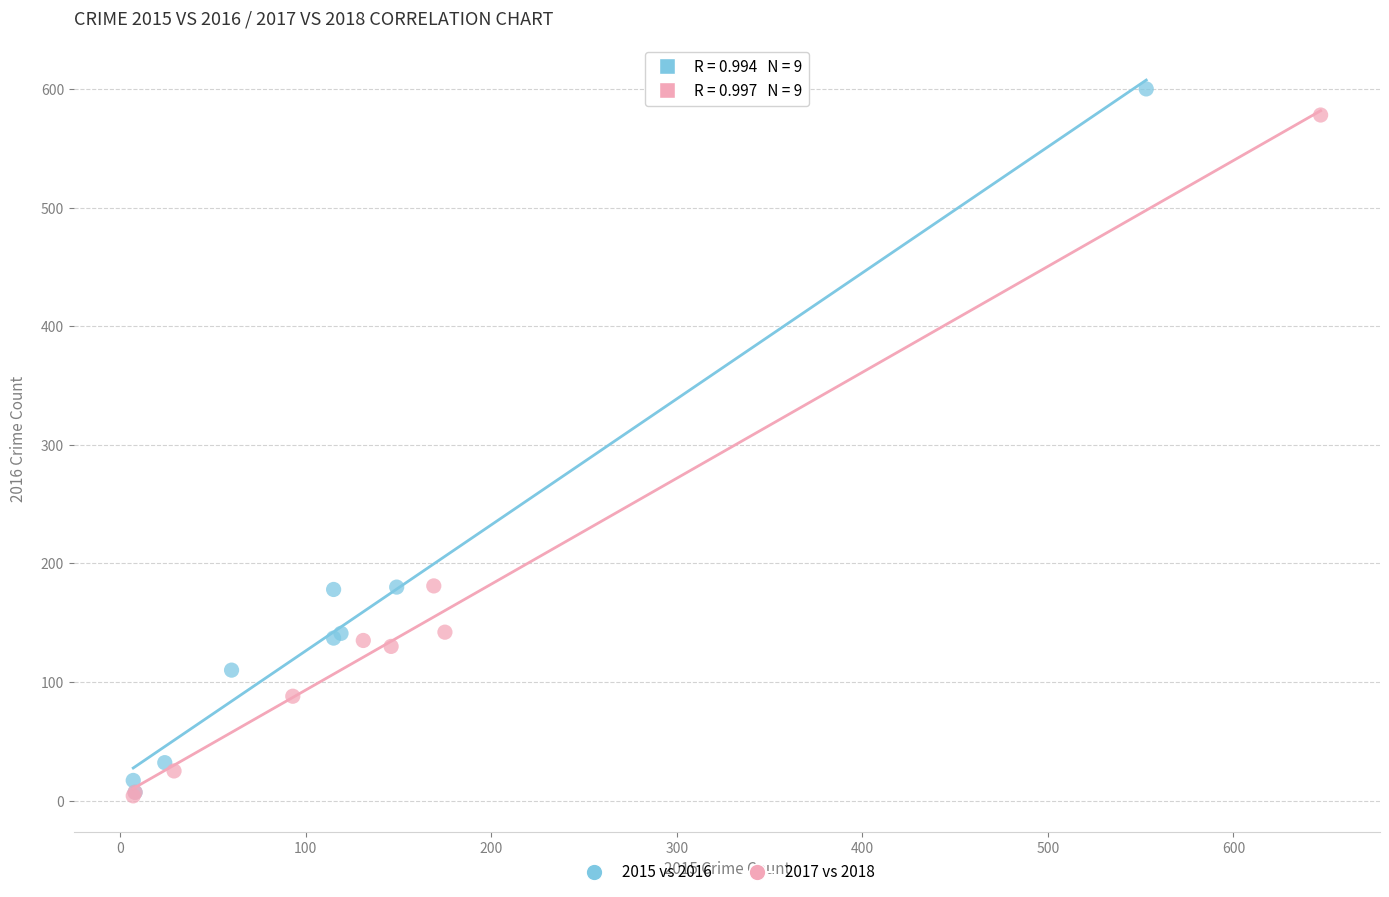

Which series has the widest spread of Y values?

2015 vs 2016